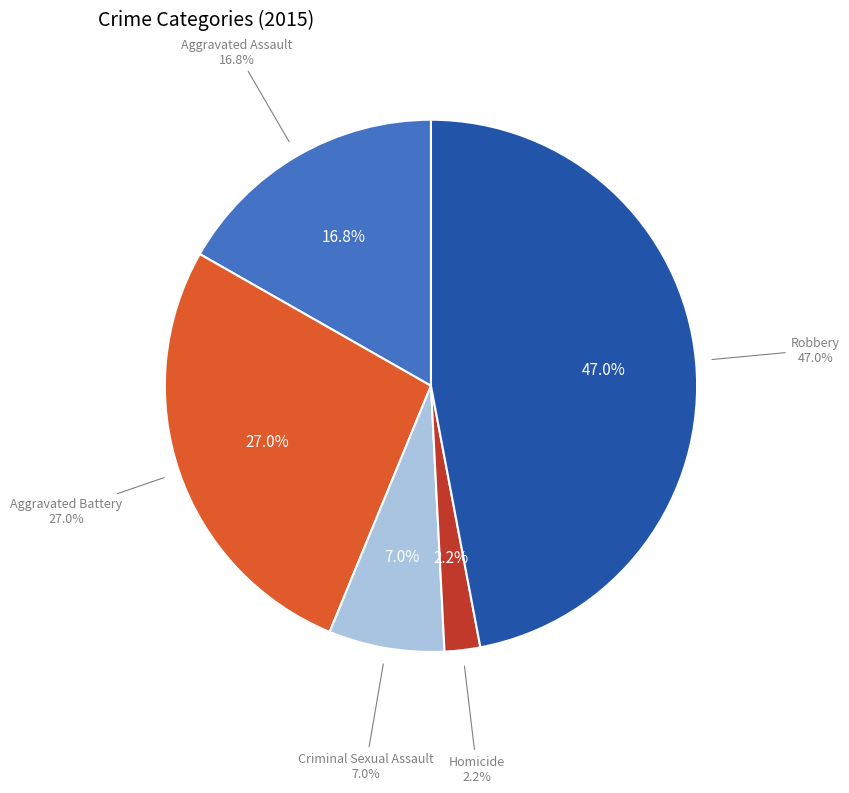

How many slices are in this pie chart?

5